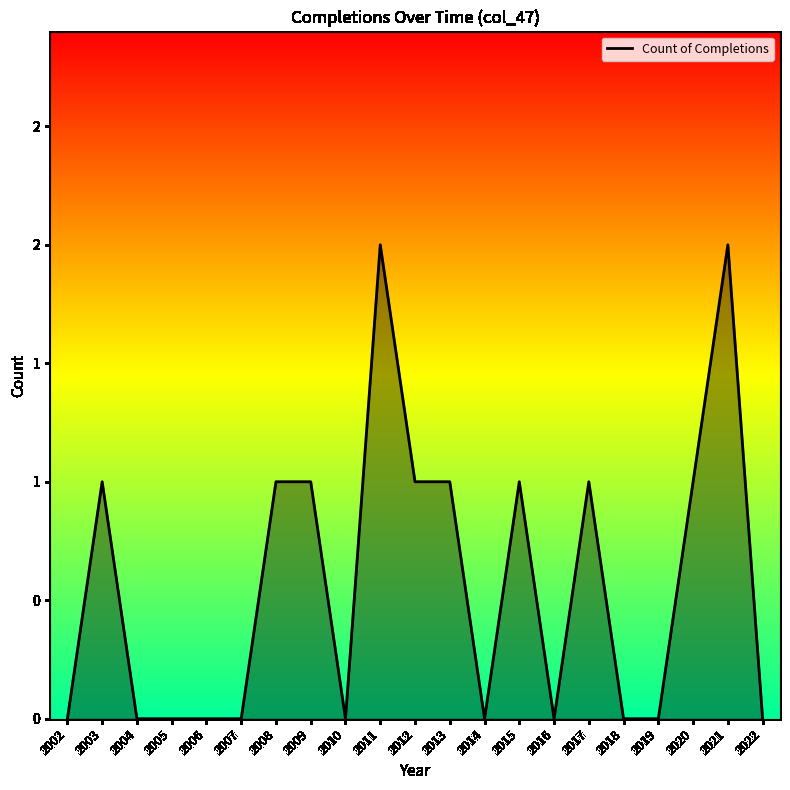

Does the chart display data point markers on the line(s)?

No